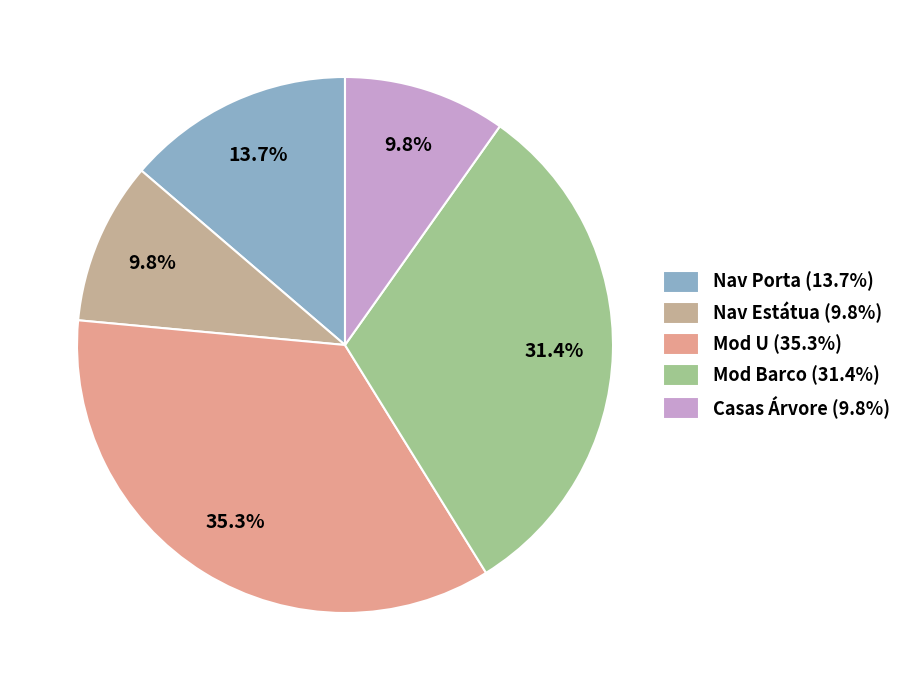

Is Mod Barco the majority of the pie?

No